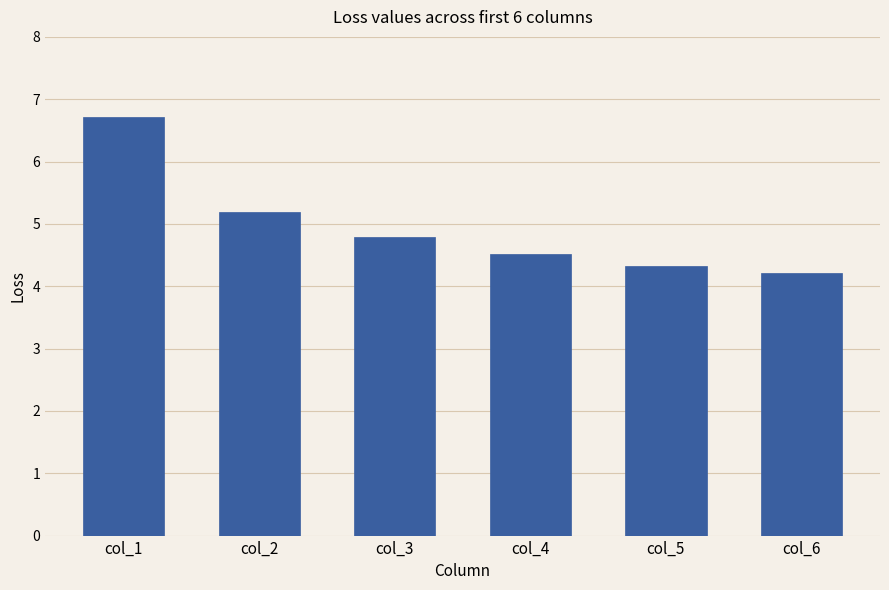

Does the chart contain any negative values?

No